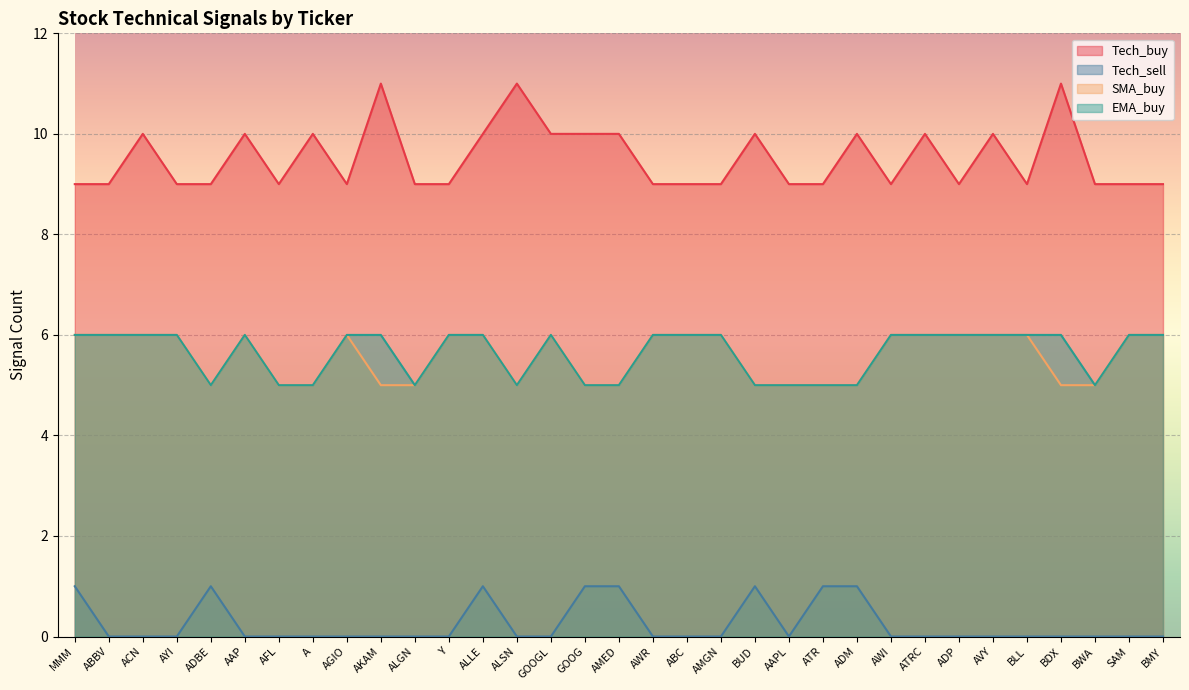

How many values in the Tech_buy series exceed 9?

14